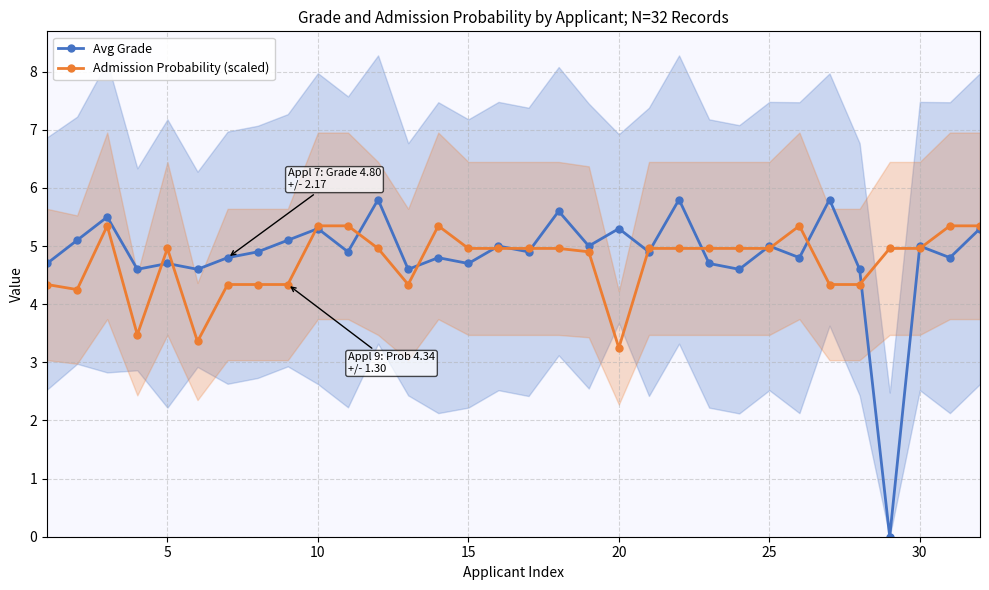

Read the Avg Grade value at 30.

5.0